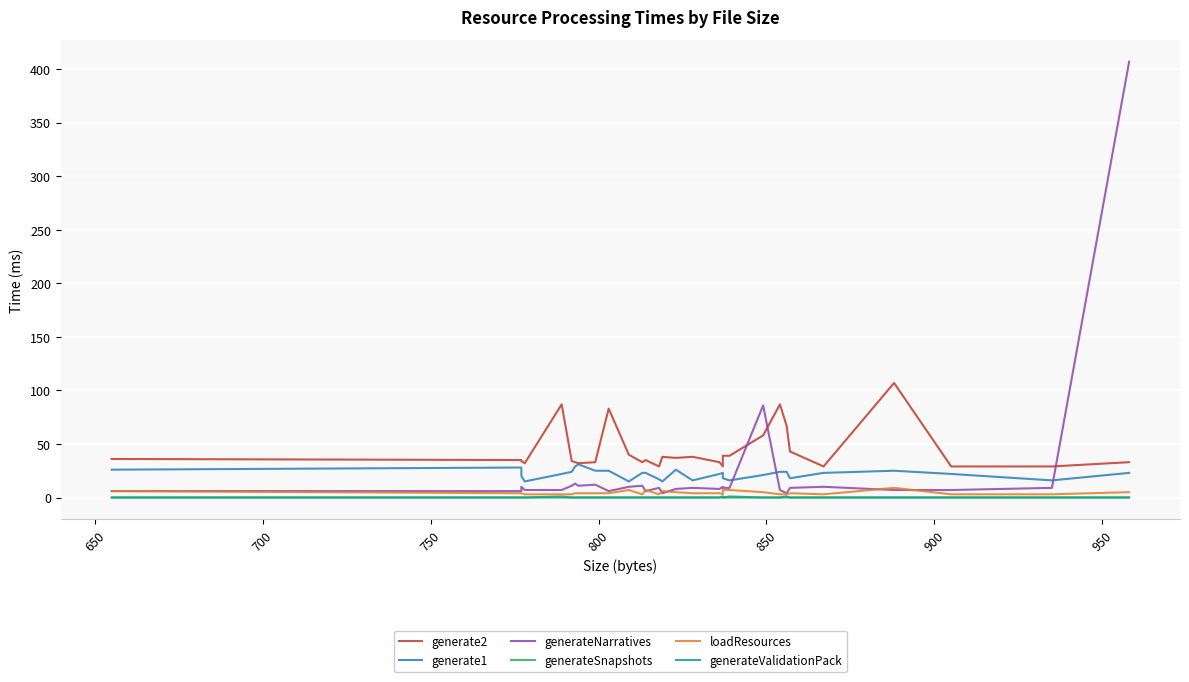

How many distinct data groups are displayed?

6